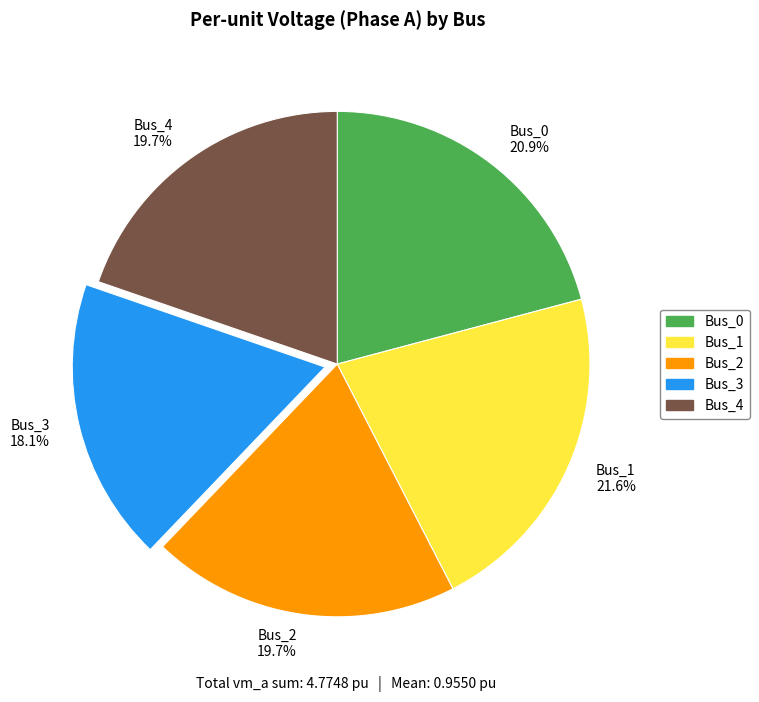

To the nearest percent, what is the average slice percentage?

20%